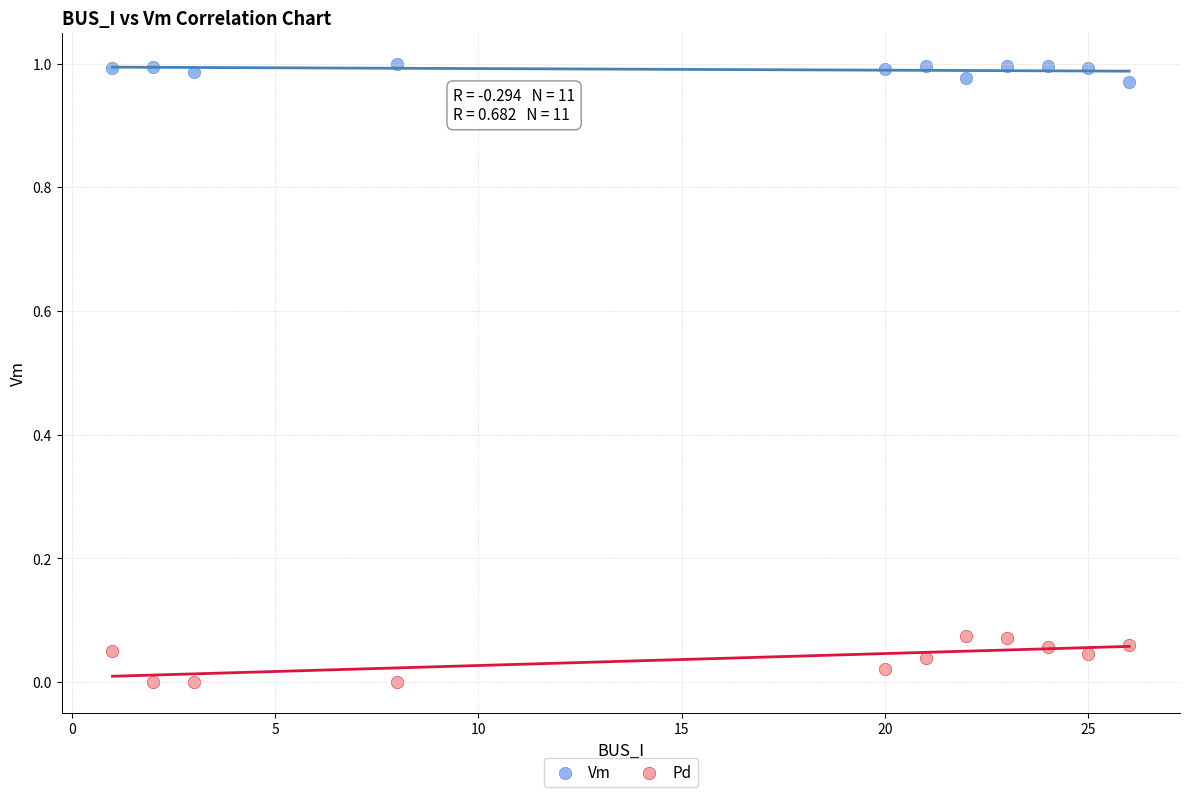

Which series has the widest spread of Y values?

Pd